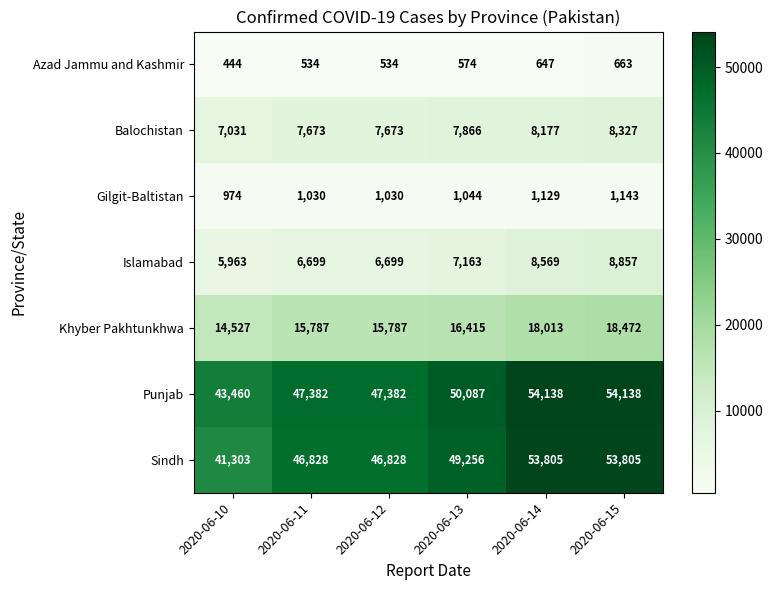

What is the approximate value of Azad Jammu and Kashmir at 2020-06-14, to the nearest 10?

650